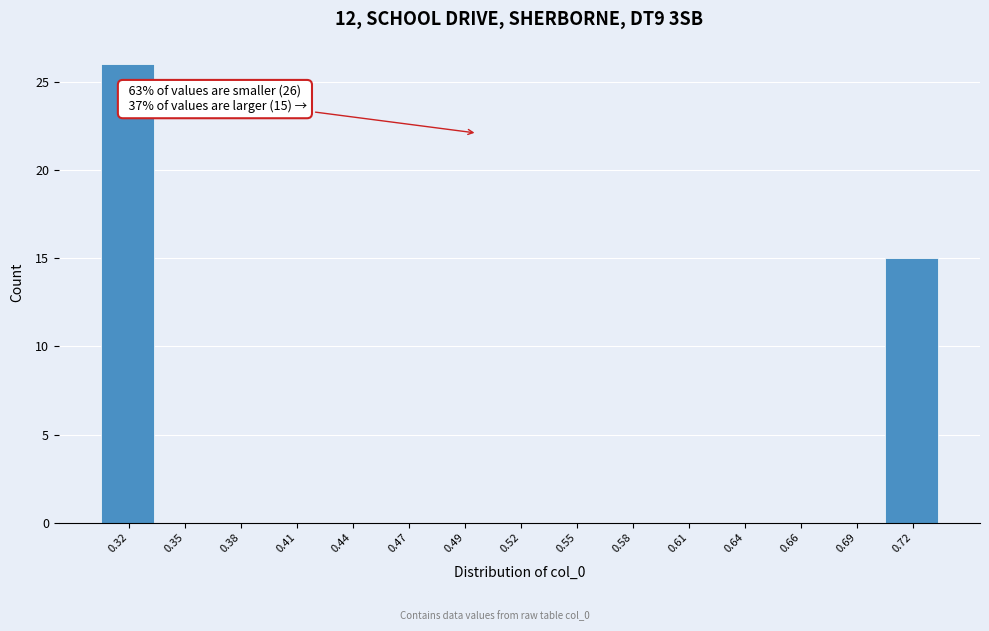

Reading left to right, what are all the values shown in this chart?

0.32=26	0.35=0	0.38=0	0.41=0	0.44=0	0.47=0	0.49=0	0.52=0	0.55=0	0.58=0	0.61=0	0.64=0	0.66=0	0.69=0	0.72=15